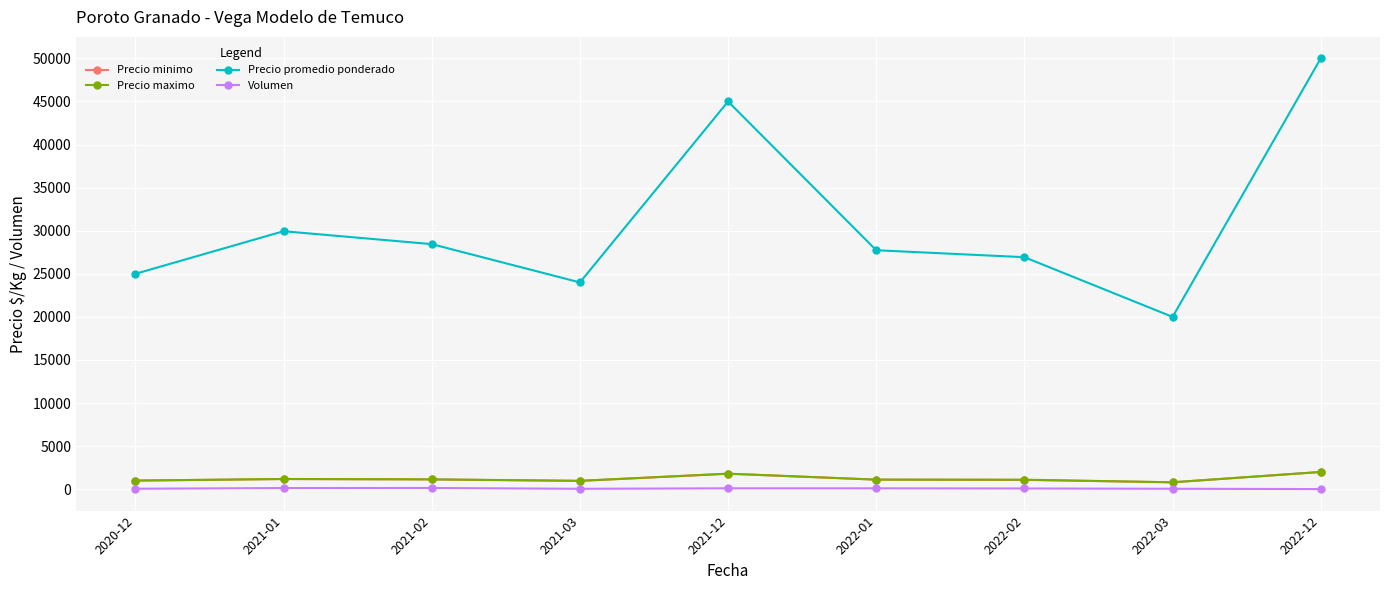

The value of Precio promedio ponderado at 2021-12 is 16354.6. True or false?

False